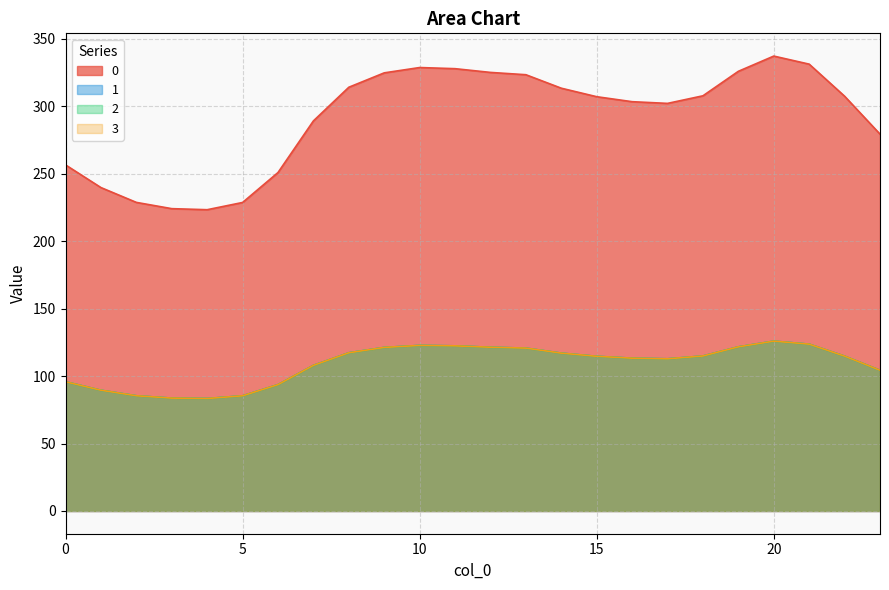

Reading left to right, extract all data points from this chart.

0: 0=256.5	1=239.7	2=228.7	3=224.1	4=223.3	5=228.7	6=250.9	7=289.1	8=314.1	9=324.7	10=328.7	11=327.8	12=325.1	13=323.3	14=313.4	15=307.1	16=303.4	17=302.1	18=307.7	19=325.9	20=337.2	21=331.2	22=307.4	23=279.3
1: 0=95.8	1=89.5	2=85.4	3=83.7	4=83.4	5=85.4	6=93.7	7=107.9	8=117.3	9=121.2	10=122.7	11=122.4	12=121.4	13=120.7	14=117.0	15=114.6	16=113.3	17=112.8	18=114.9	19=121.7	20=125.9	21=123.6	22=114.8	23=104.3
2: 0=95.8	1=89.5	2=85.4	3=83.7	4=83.4	5=85.4	6=93.7	7=107.9	8=117.3	9=121.2	10=122.7	11=122.4	12=121.4	13=120.7	14=117.0	15=114.6	16=113.3	17=112.8	18=114.9	19=121.7	20=125.9	21=123.6	22=114.8	23=104.3
3: 0=95.8	1=89.5	2=85.4	3=83.7	4=83.4	5=85.4	6=93.7	7=107.9	8=117.3	9=121.2	10=122.7	11=122.4	12=121.4	13=120.7	14=117.0	15=114.6	16=113.3	17=112.8	18=114.9	19=121.7	20=125.9	21=123.6	22=114.8	23=104.3